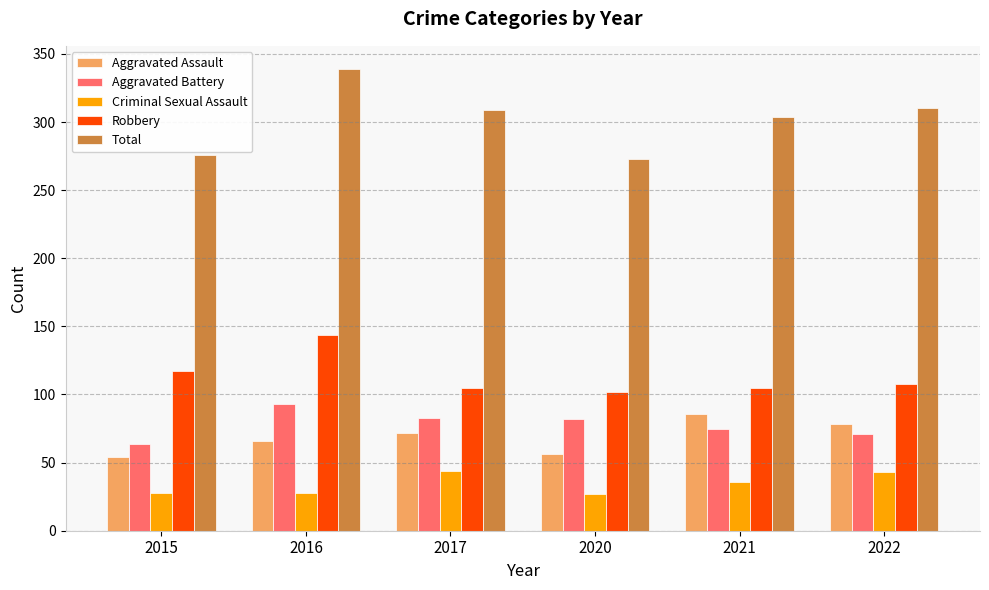

The Aggravated Battery series shows 83 at 2017. True or false?

True